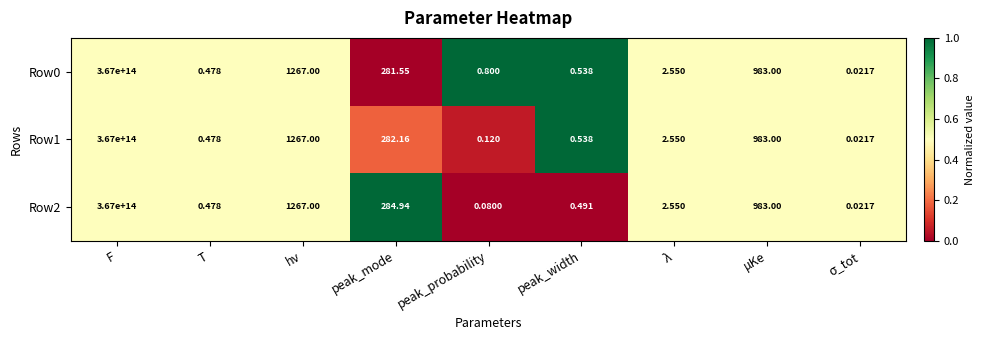

Where does the Row0 series first go above 2?

F